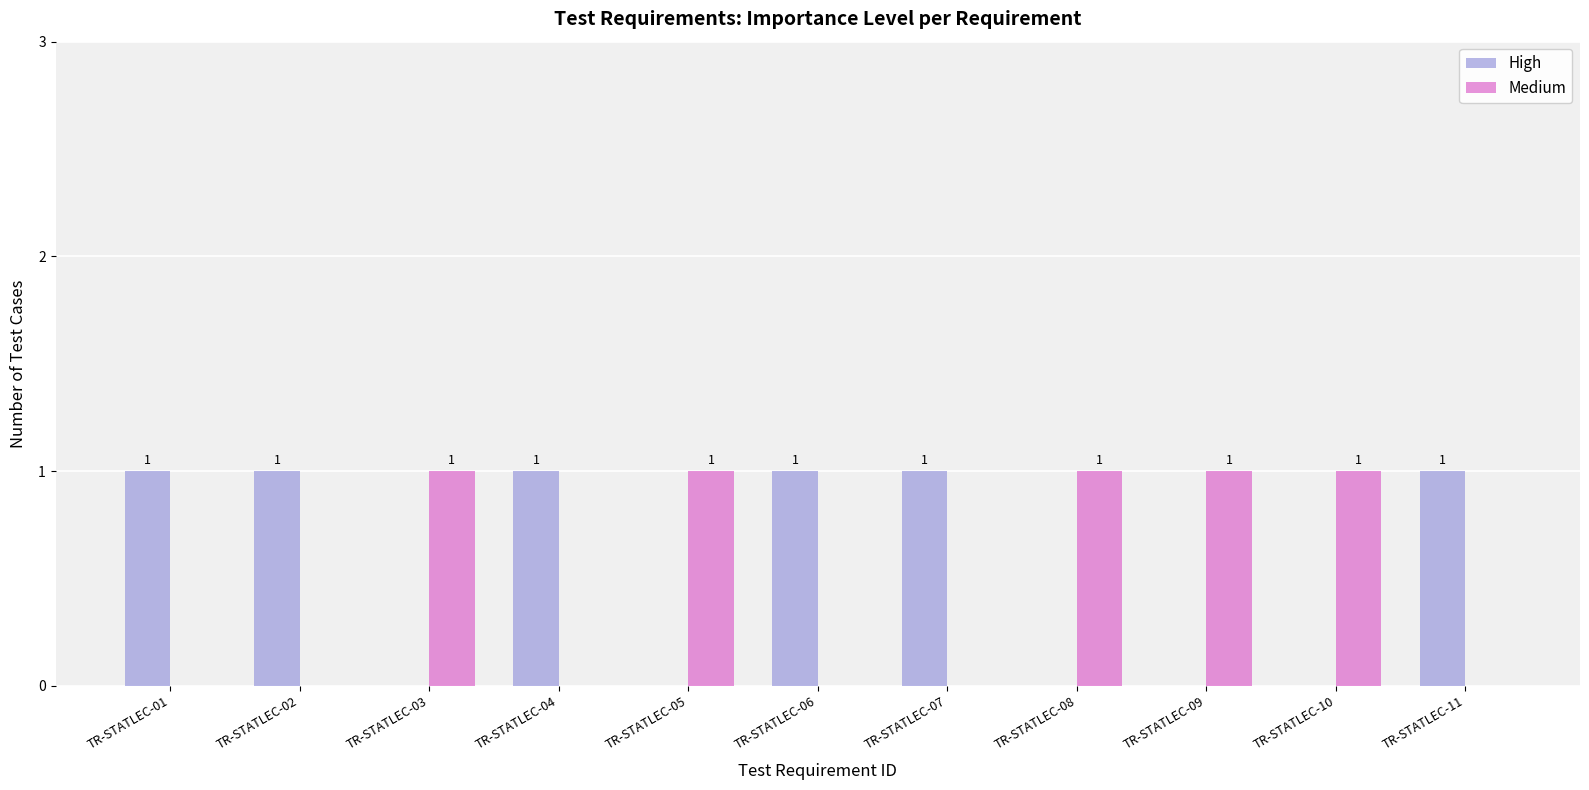

True or false: Medium has a value of 0 at TR-STATLEC-02.

True